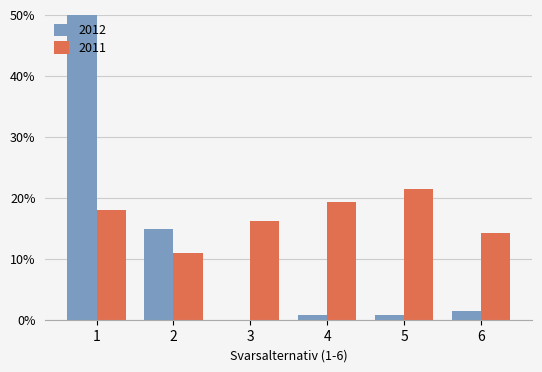

What is the change in value from 1 to 2?

-67.1